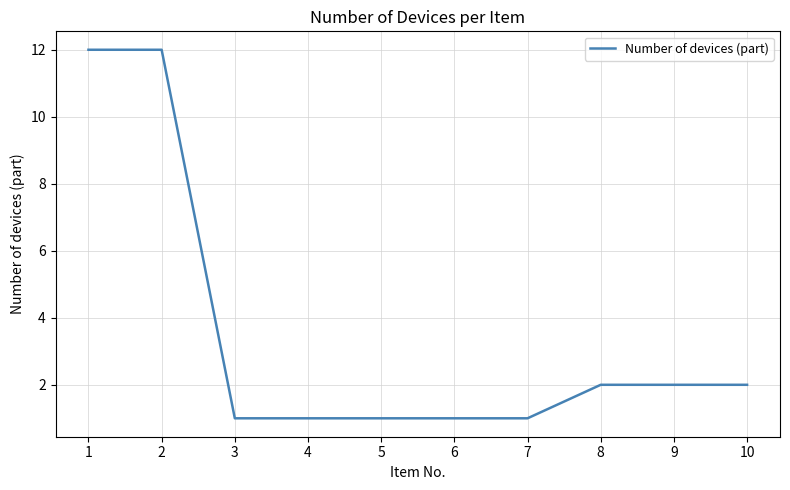

What is the smallest value displayed?

1